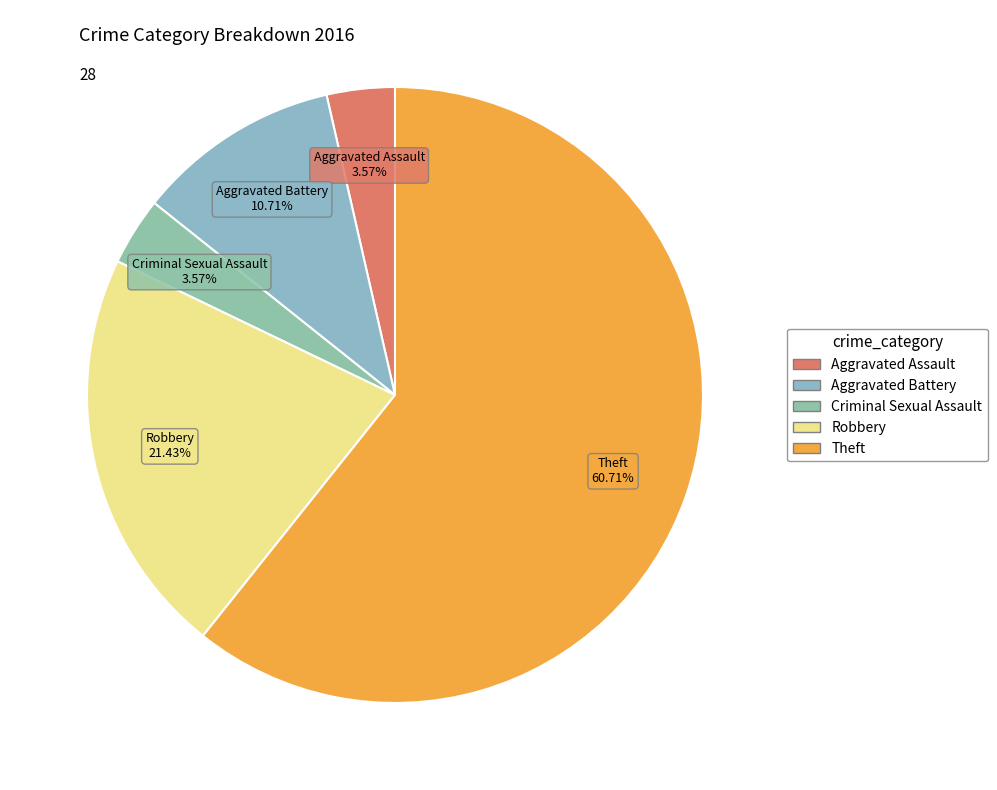

True or false: Aggravated Assault accounts for 4% of the total.

True